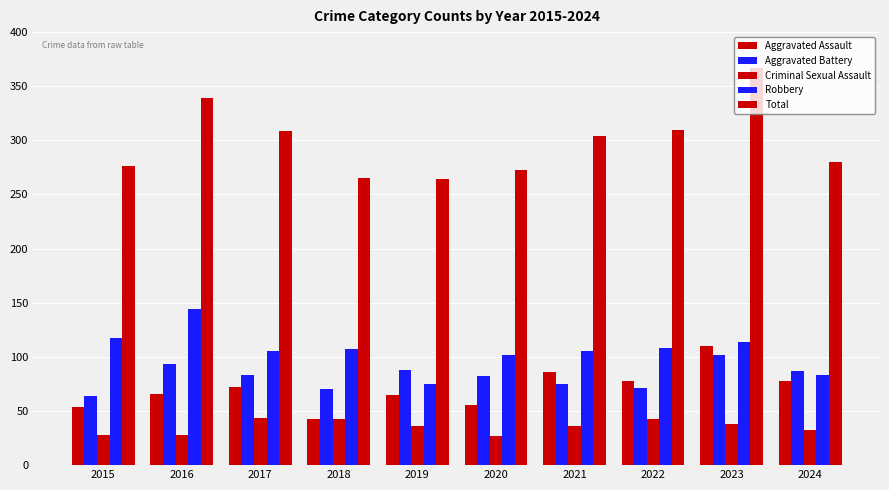

How many bars are there in each group?

5